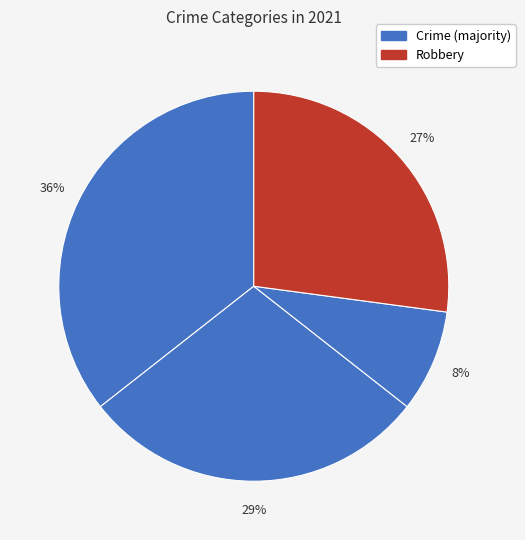

Does any single category account for the majority?

No